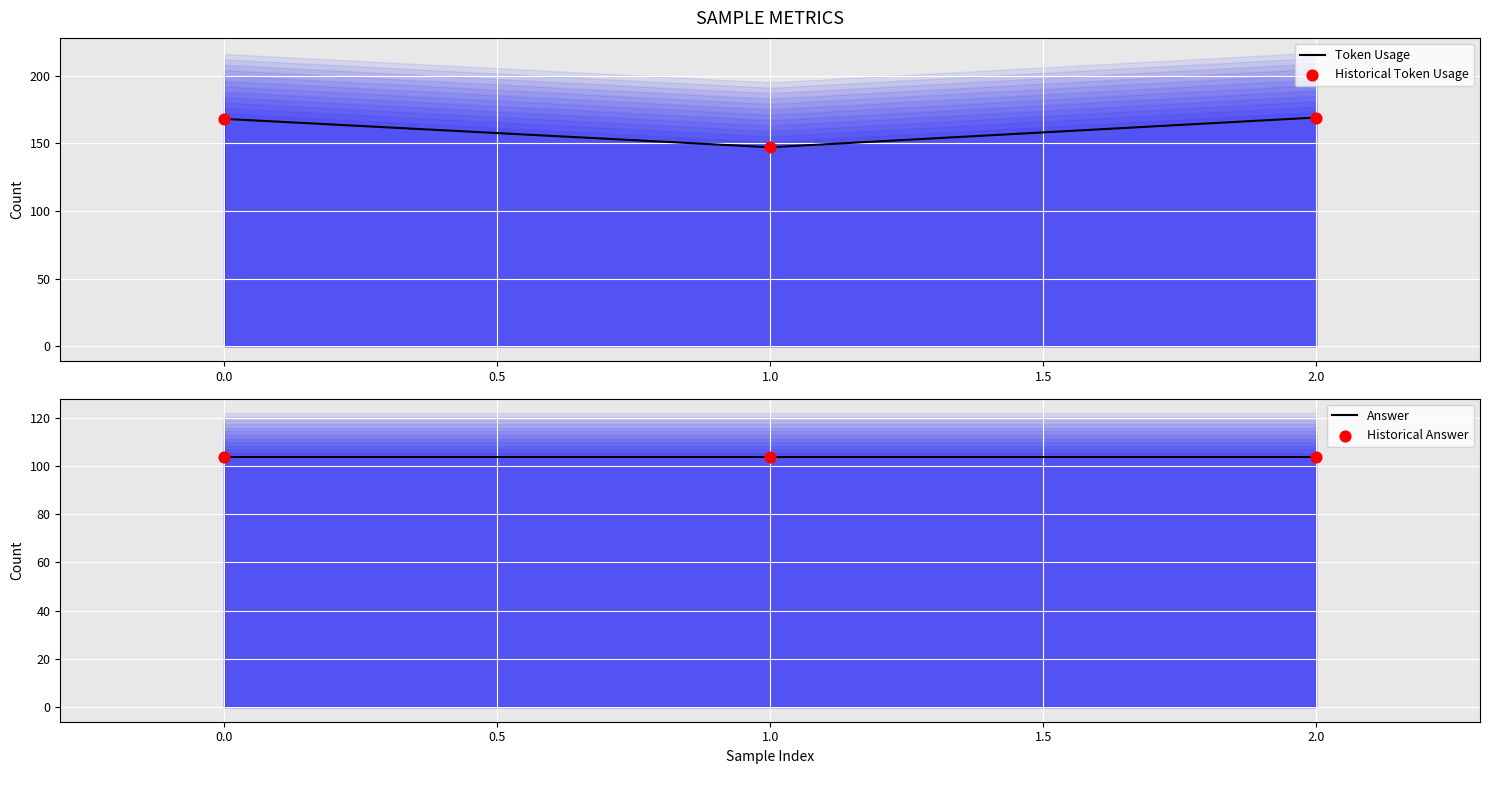

Which series has the largest total across all categories?

Token Usage